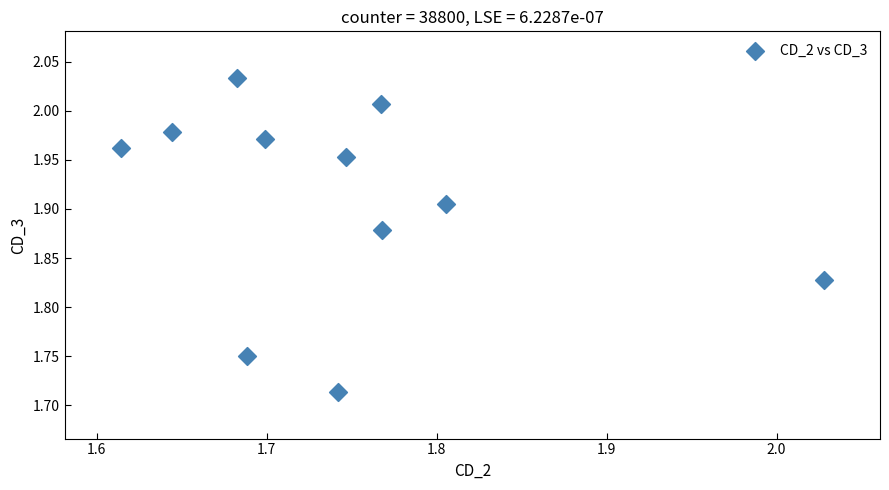

What is the range of X values (max minus min)?

0.4